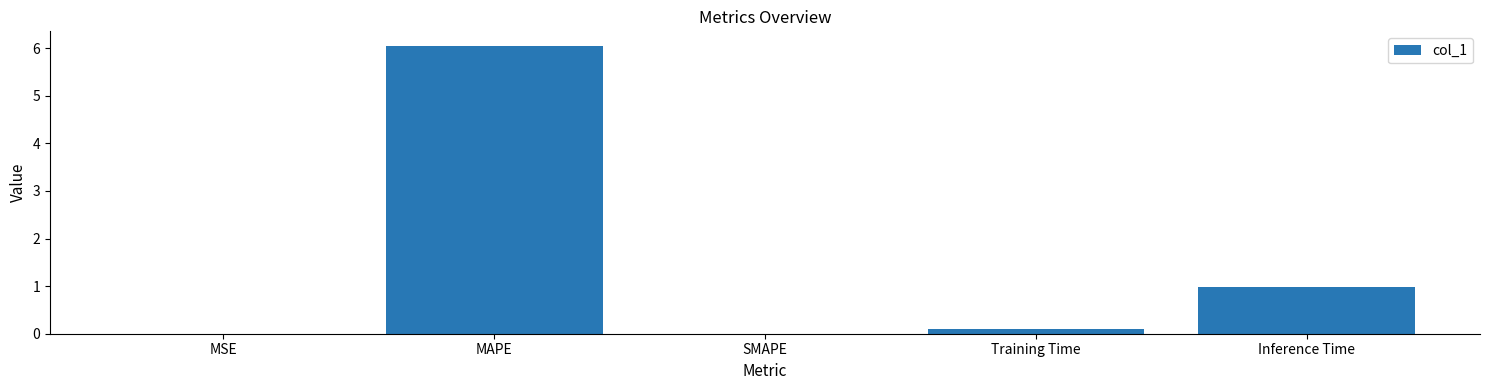

True or false: the data shows 1.7 at Inference Time.

False